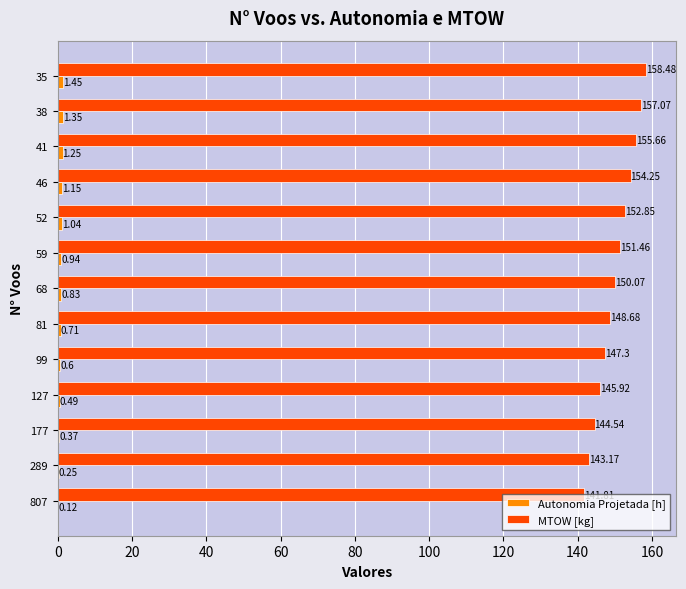

How many distinct data groups are displayed?

2